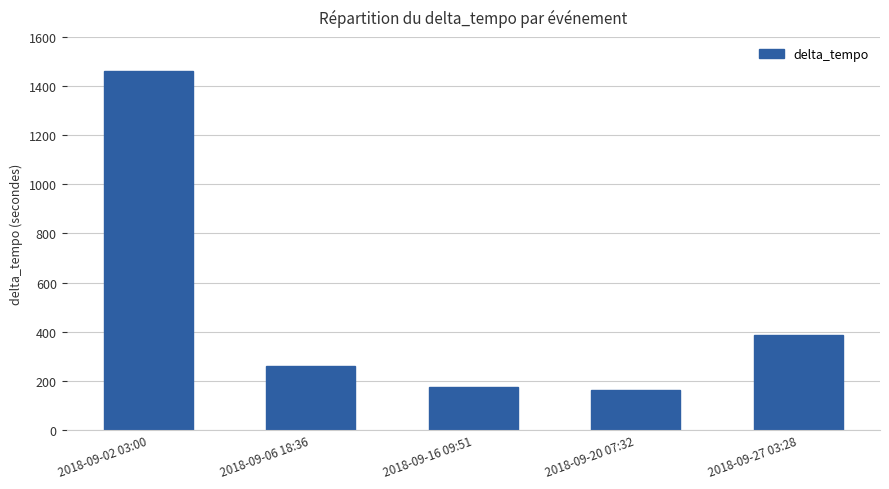

Reading left to right, list all the values displayed in this chart.

1462	260	175	161	385